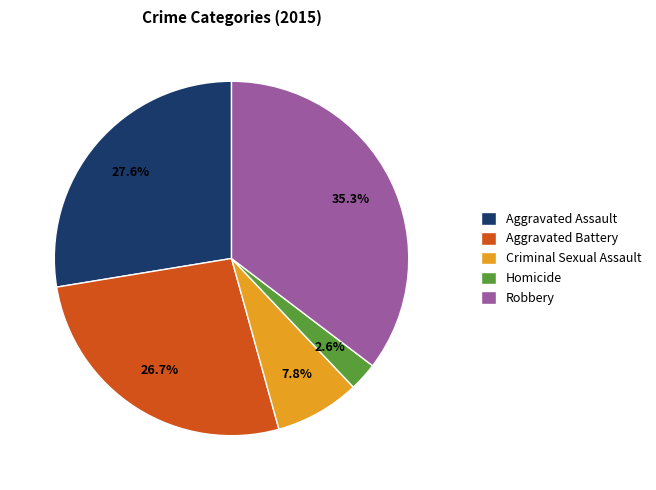

What is the largest slice in the pie chart?

Robbery